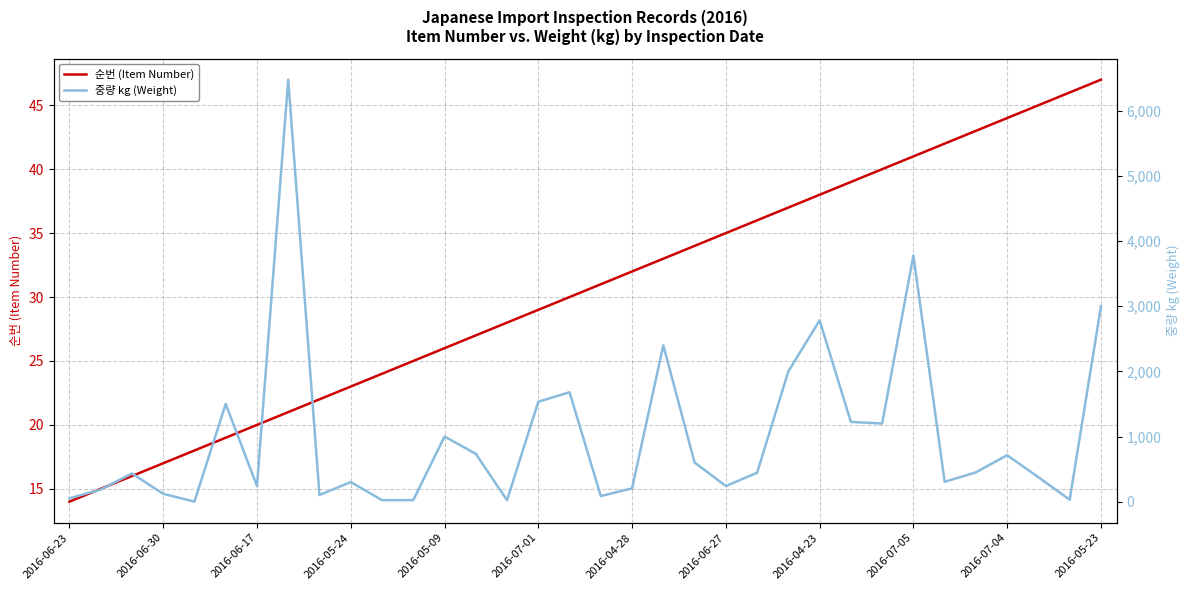

What is the lowest value of the 순번 (Item Number) series?

14